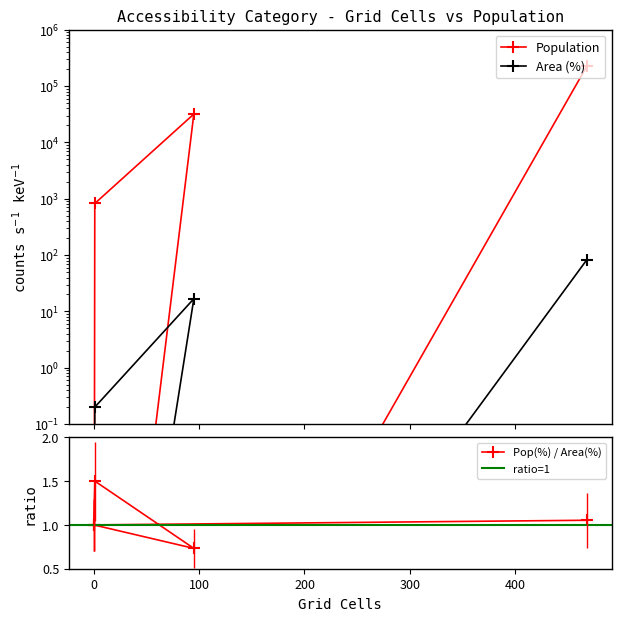

How many interior local peaks does the Population series have?

1